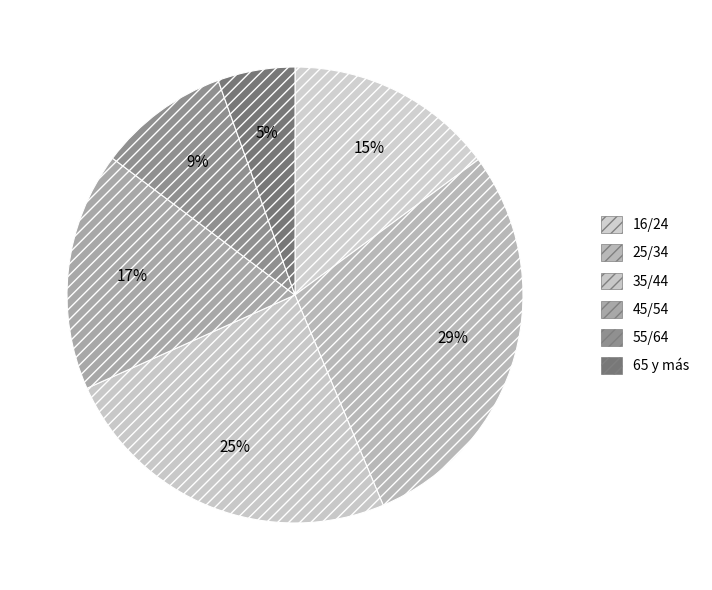

What percentage is the 16/24 slice, to the nearest percent?

15%